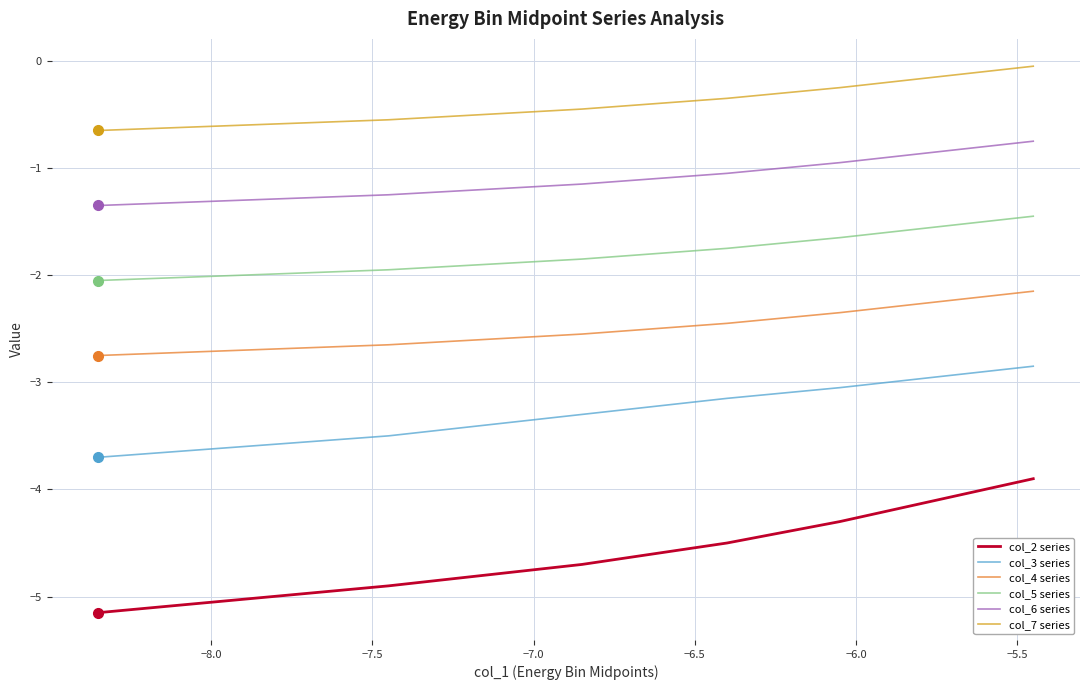

Count the number of data series in this chart.

6